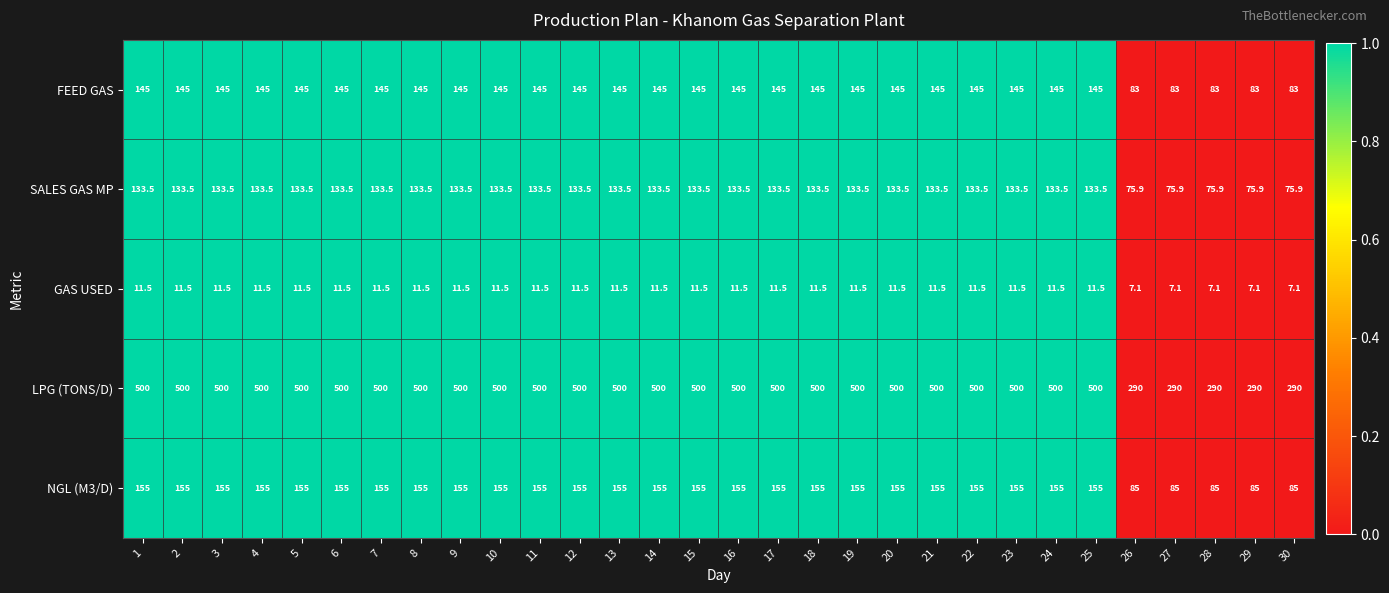

What is the total value across all series at 10?

945.0